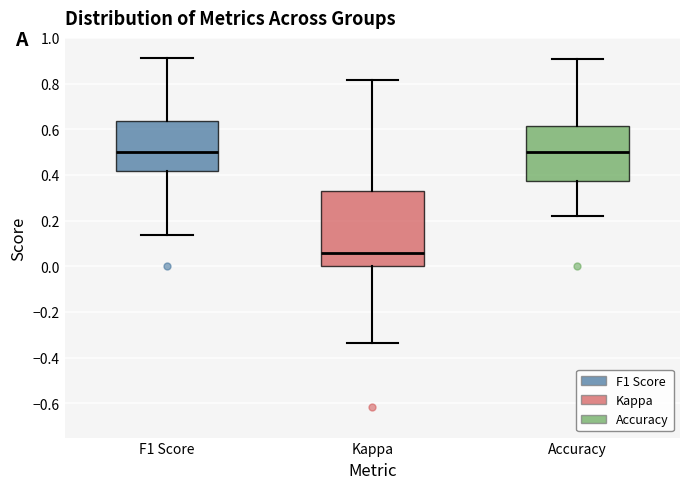

Reading left to right, read every box against the y-axis: the position of its median line, the range the box covers, and the ends of its whiskers. The values are not printed on the chart, so give them approximately, as read against the axis.

F1 Score: median 0.50, box 0.42 to 0.64, whiskers 0.14 to 0.92
Kappa: median 0.06, box 0.00 to 0.32, whiskers -0.34 to 0.82
Accuracy: median 0.50, box 0.38 to 0.62, whiskers 0.22 to 0.90